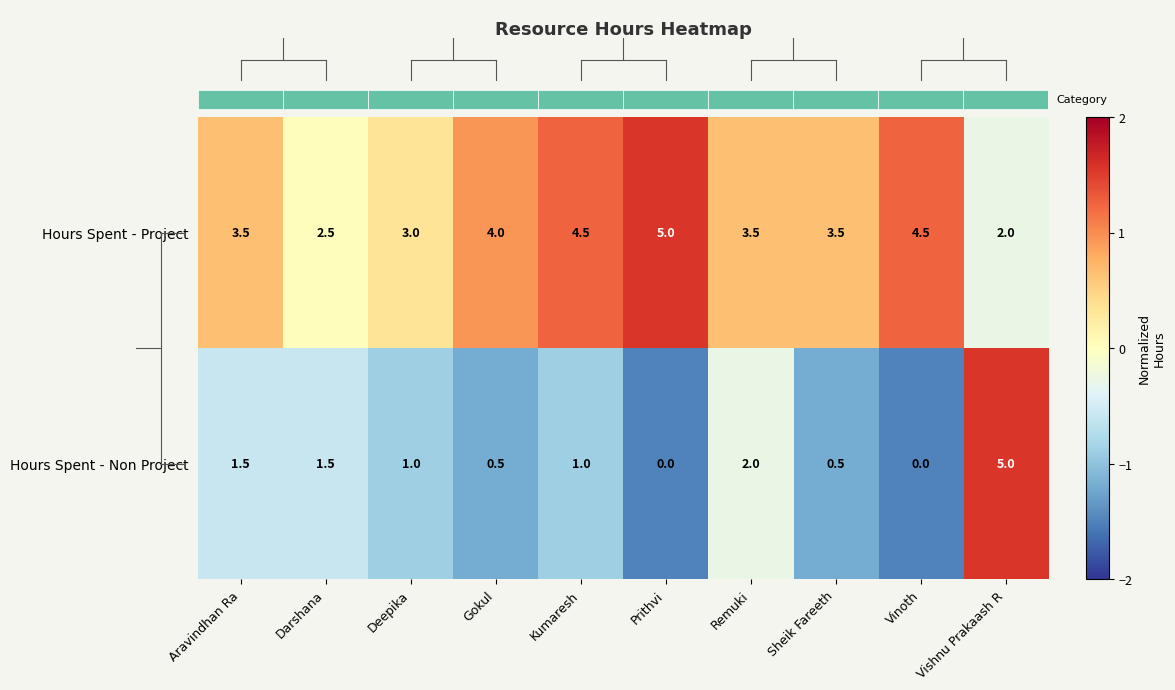

At which category is the sum across all series the highest?

Vishnu Prakaash R